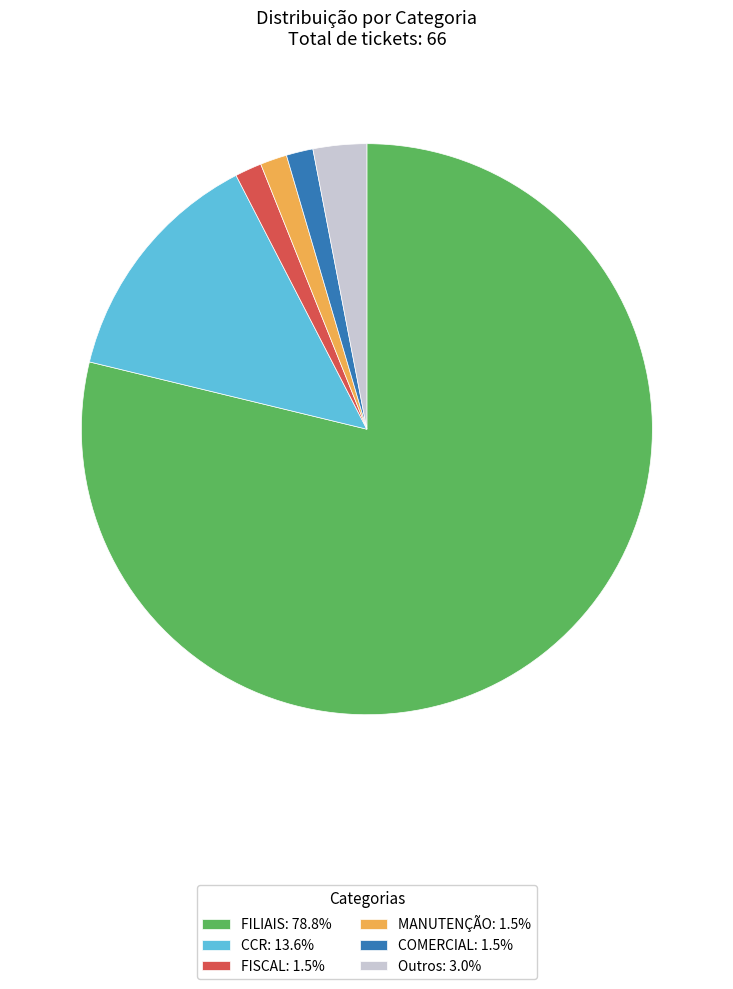

Do FISCAL: 1.5% and CCR: 13.6% together represent more than half of the pie?

No